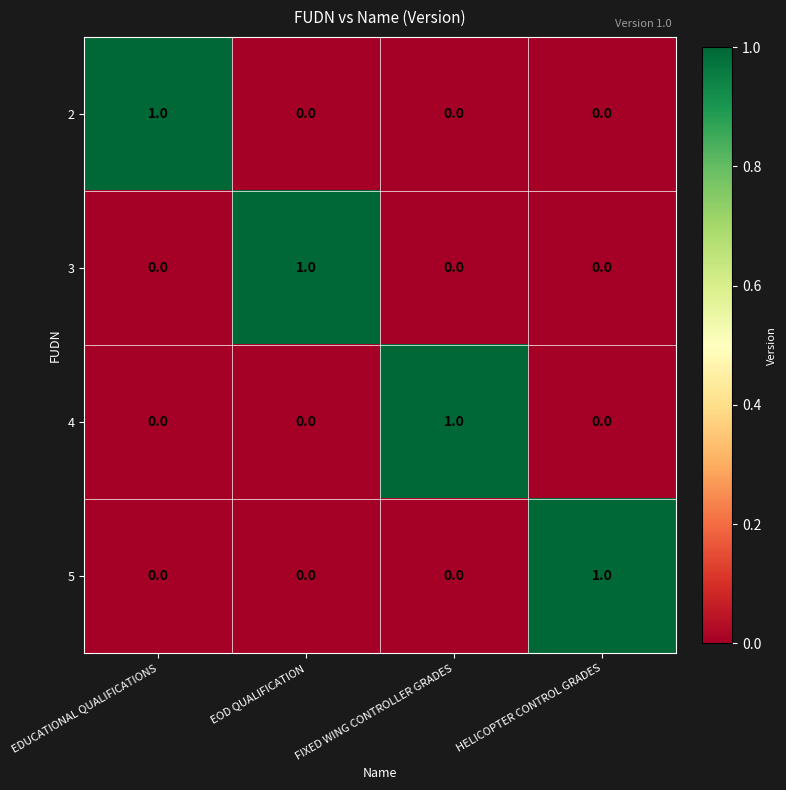

Count the 3 values in the range 0 to 1.

4